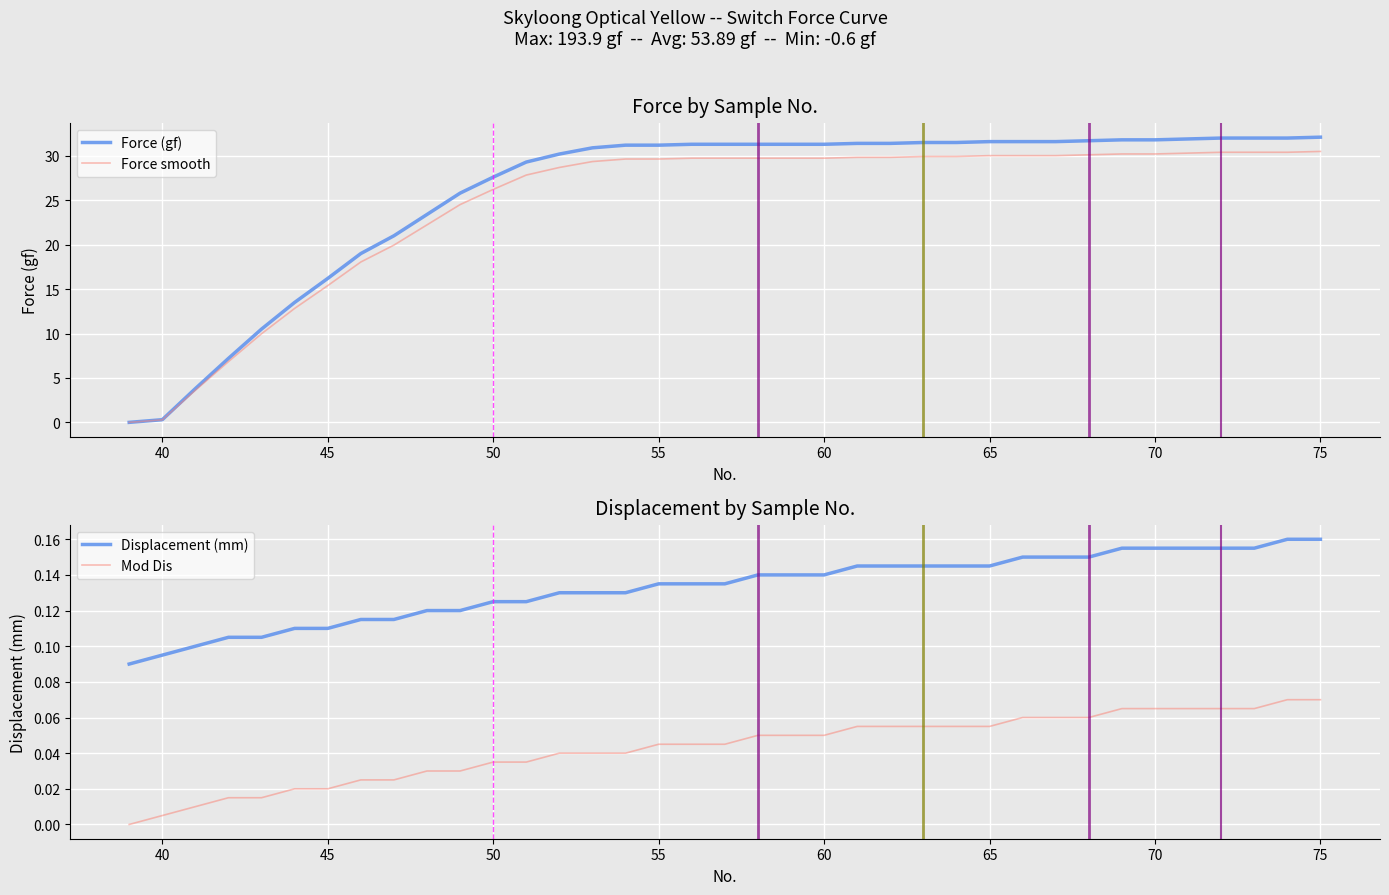

The value of Displacement (mm) at 60 is 0.0. True or false?

False